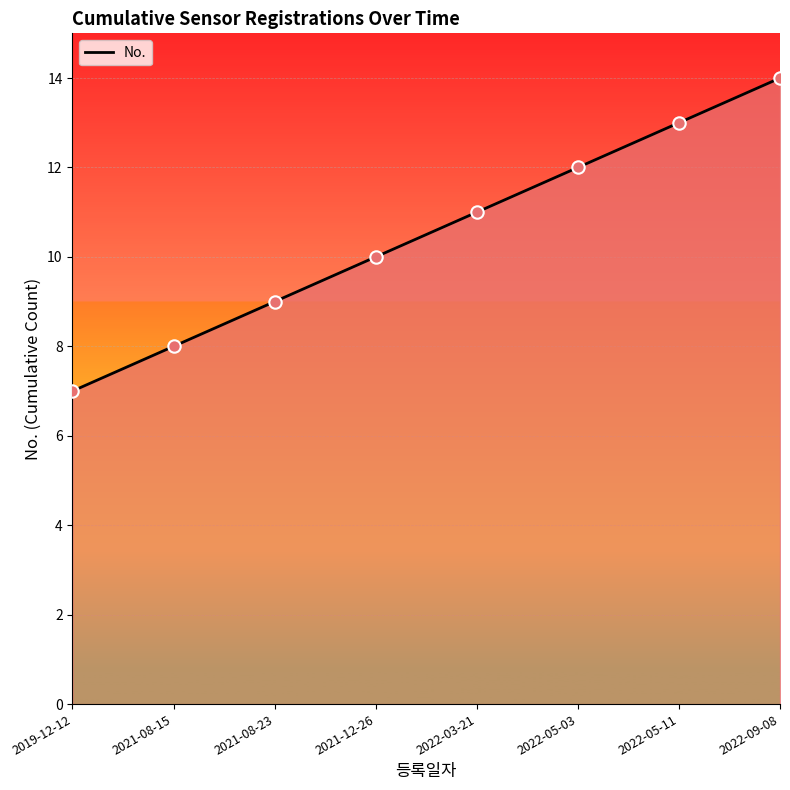

What is the ratio of the value at 2019-12-12 to the value at 2021-12-26?

0.7